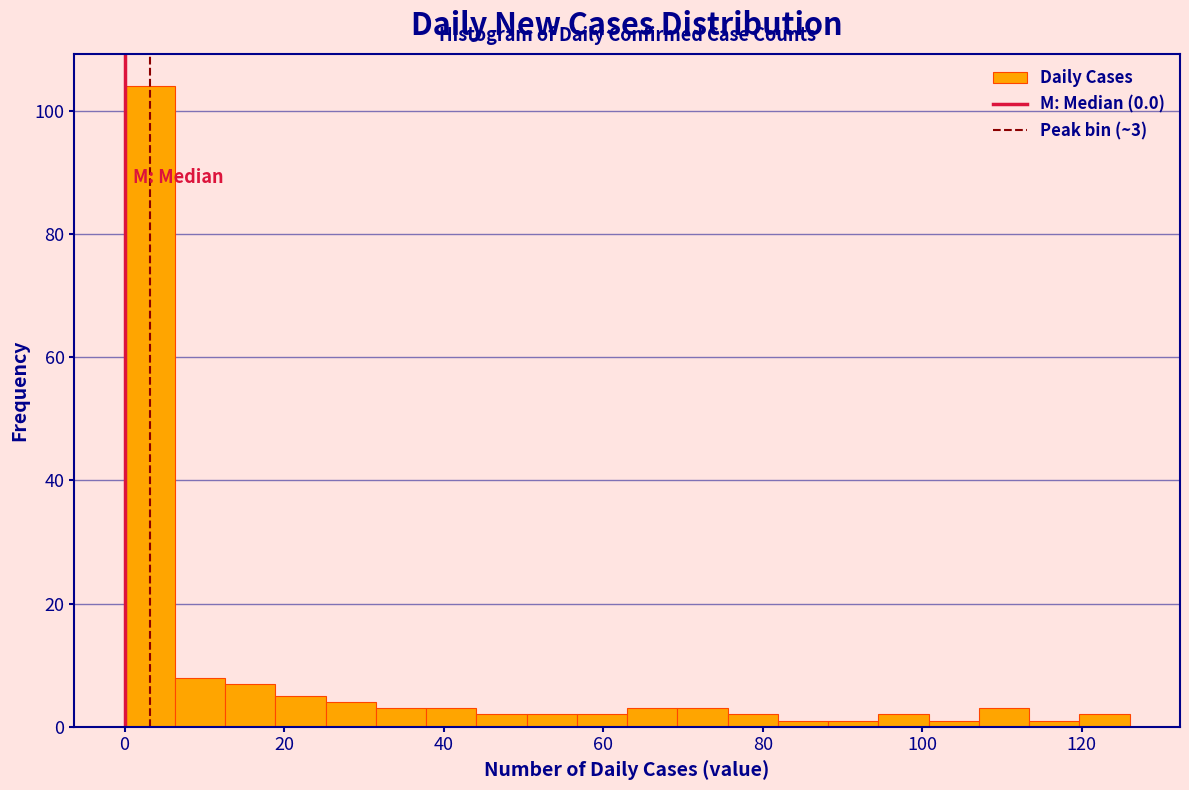

Read against the x-axis, roughly where is the centre of the tallest bar?

4